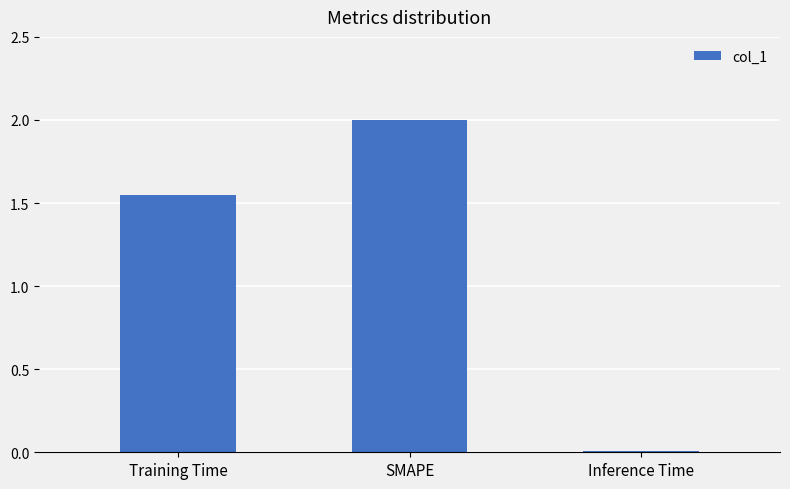

Count the number of categories in the chart.

3